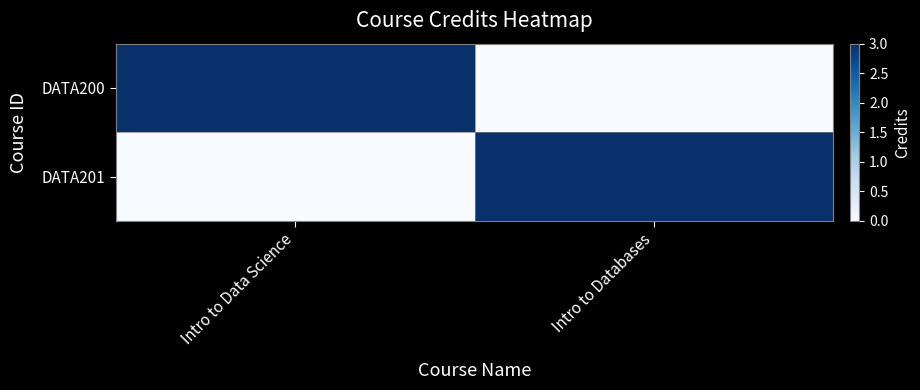

Which series has the largest total across all categories?

DATA200